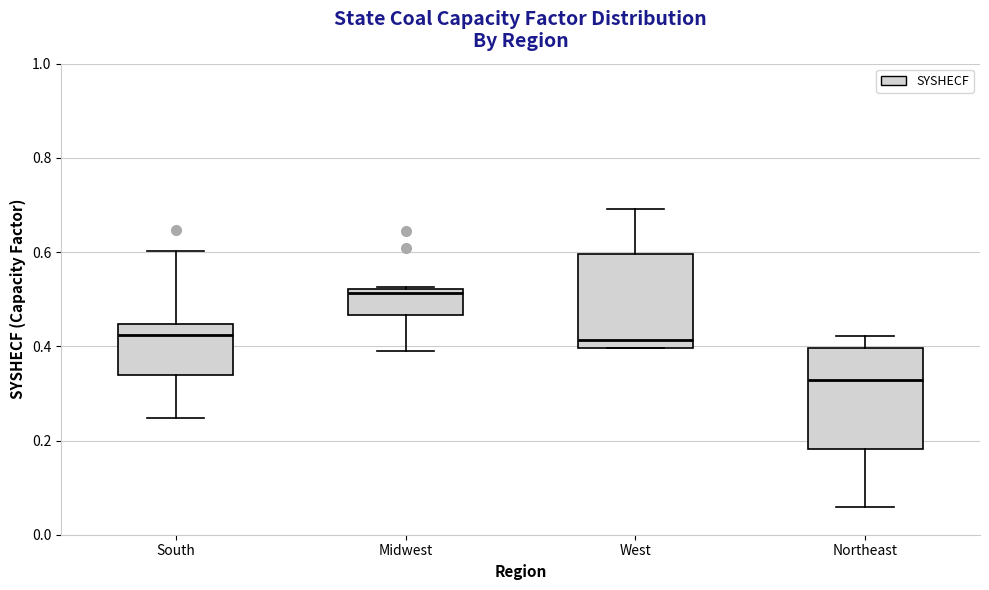

Reading left to right, read every box against the y-axis: the position of its median line, the range the box covers, and the ends of its whiskers. The values are not printed on the chart, so give them approximately, as read against the axis.

South: median 0.42, box 0.34 to 0.44, whiskers 0.24 to 0.60
Midwest: median 0.52 (just below the box's upper edge), box 0.46 to 0.52, whiskers 0.40 to 0.52
West: median 0.42, box 0.40 to 0.60, whiskers 0.40 to 0.70
Northeast: median 0.32, box 0.18 to 0.40, whiskers 0.06 to 0.42